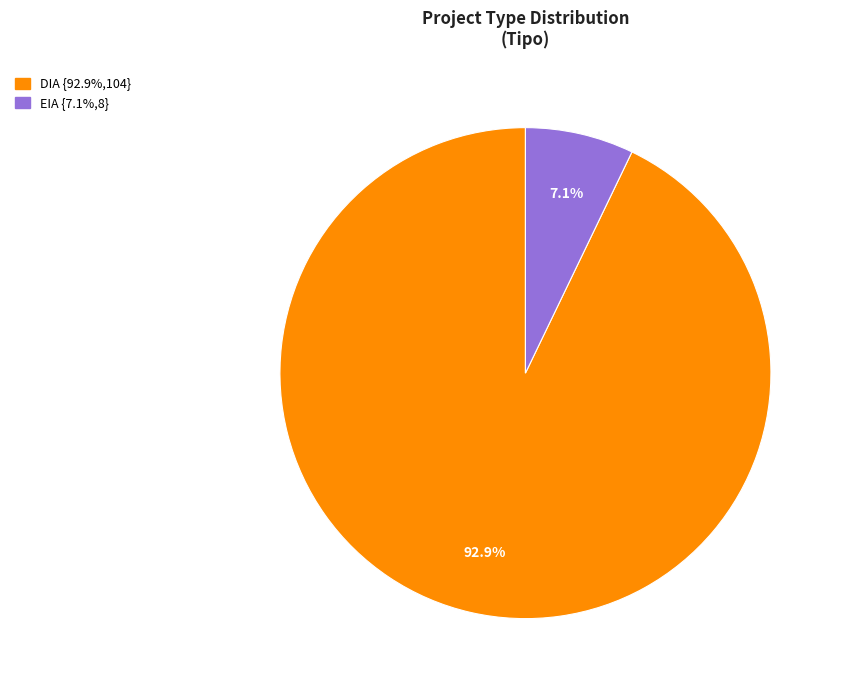

To the nearest percent, what is the combined percentage of DIA and EIA?

100%